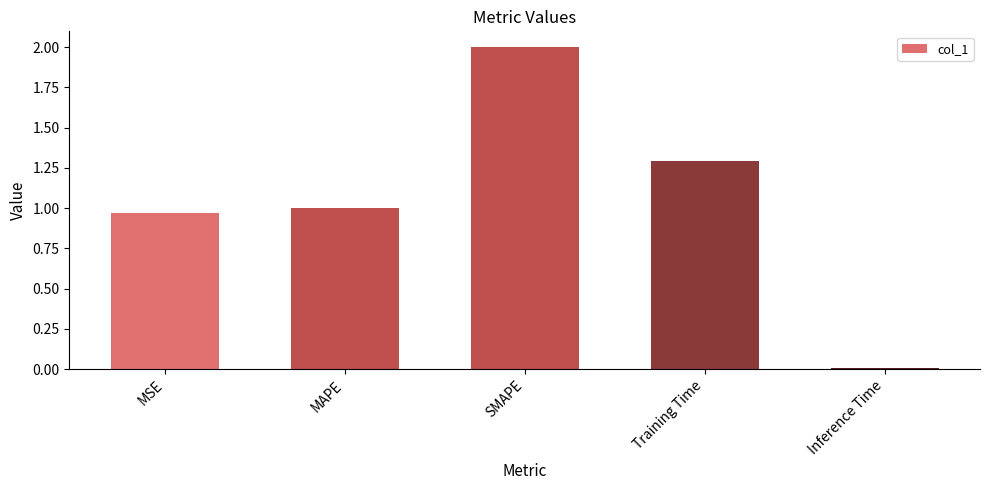

Which category has the lowest value across all series?

Inference Time